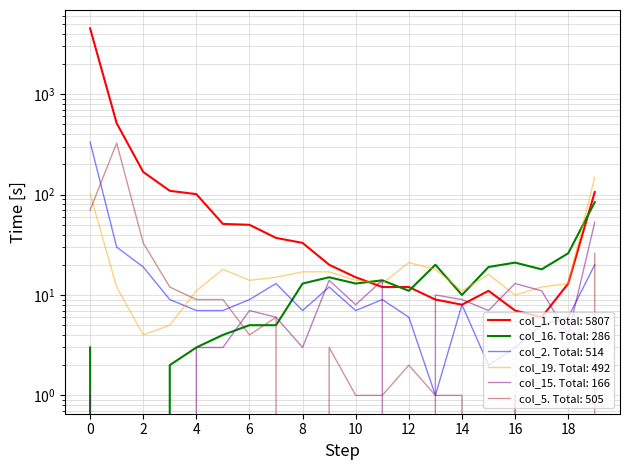

Where is the first local minimum for col_15?

8